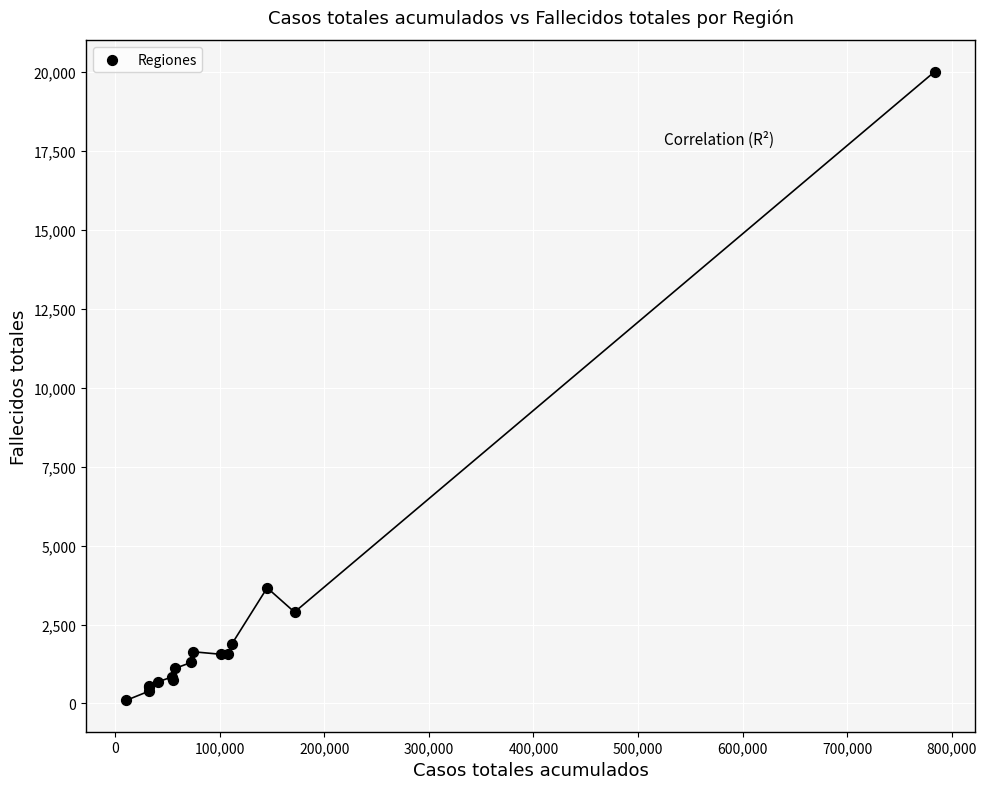

What Y value in the scatter plot is closest to 10058?

3663